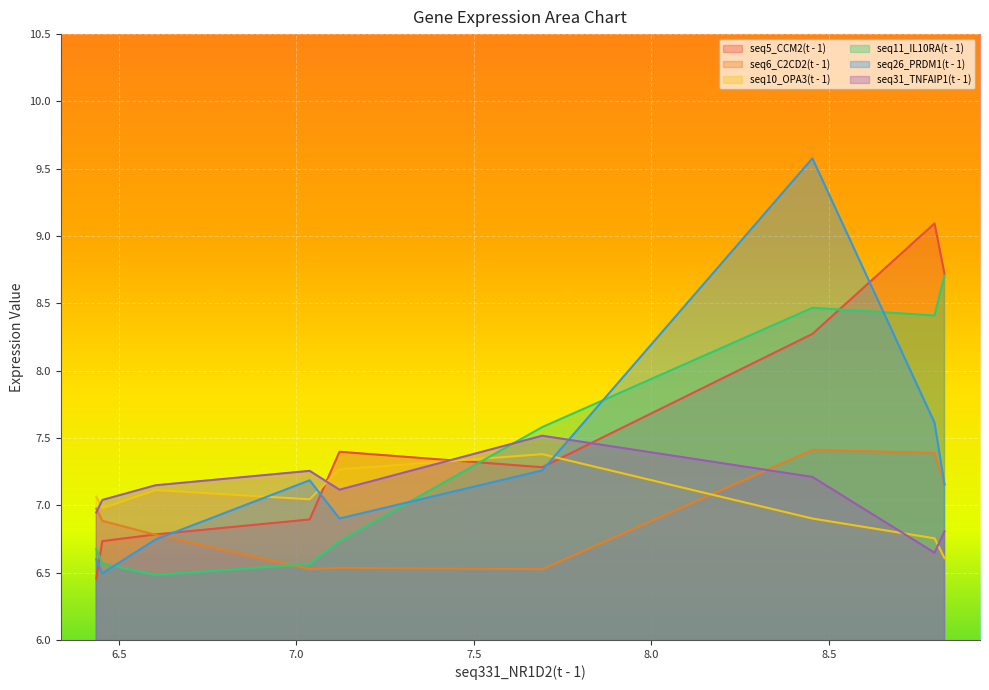

Rank the categories by seq10_OPA3(t - 1) value from highest to lowest.

7.693, 7.122, 6.604, 6.437, 7.038, 6.454, 8.454, 8.798, 8.826